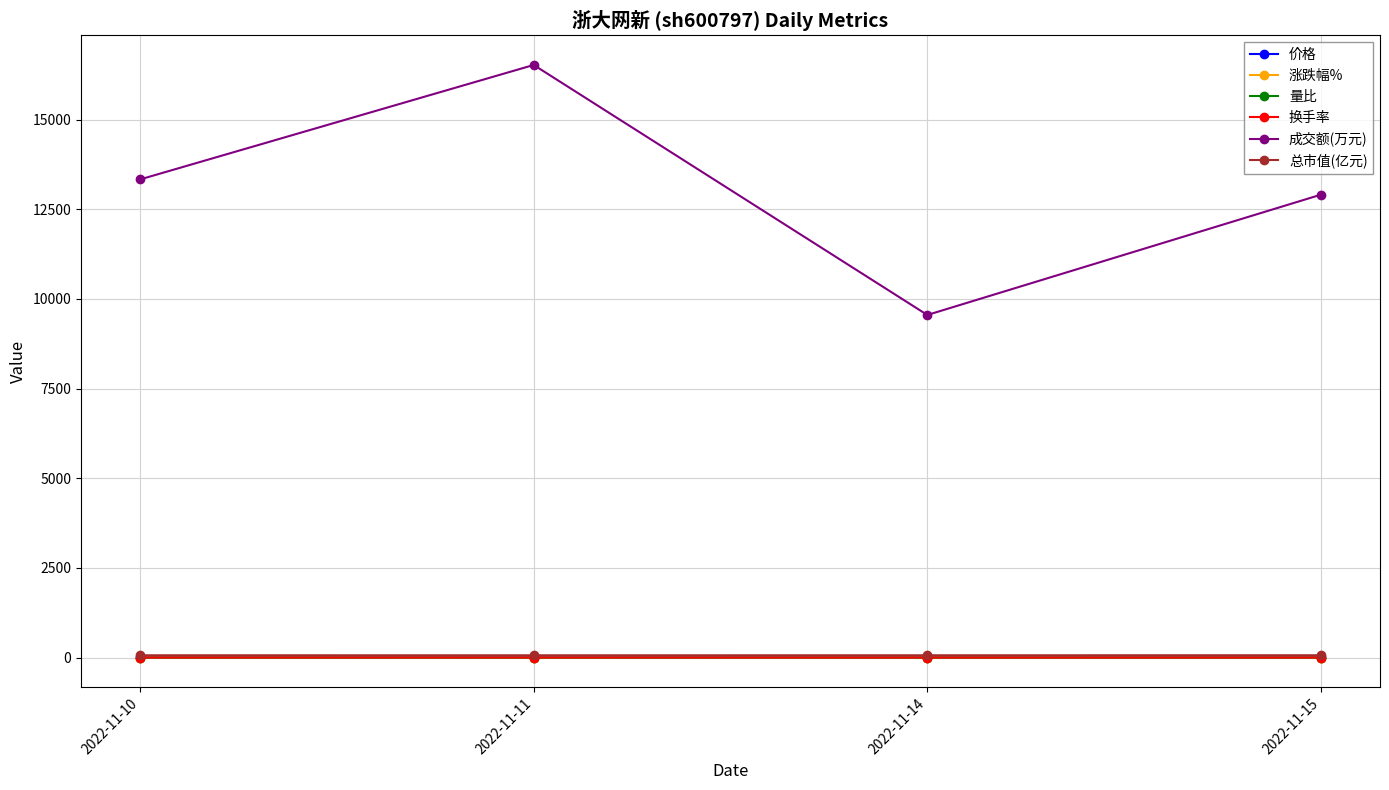

Is this an area chart (filled region under the line)?

No